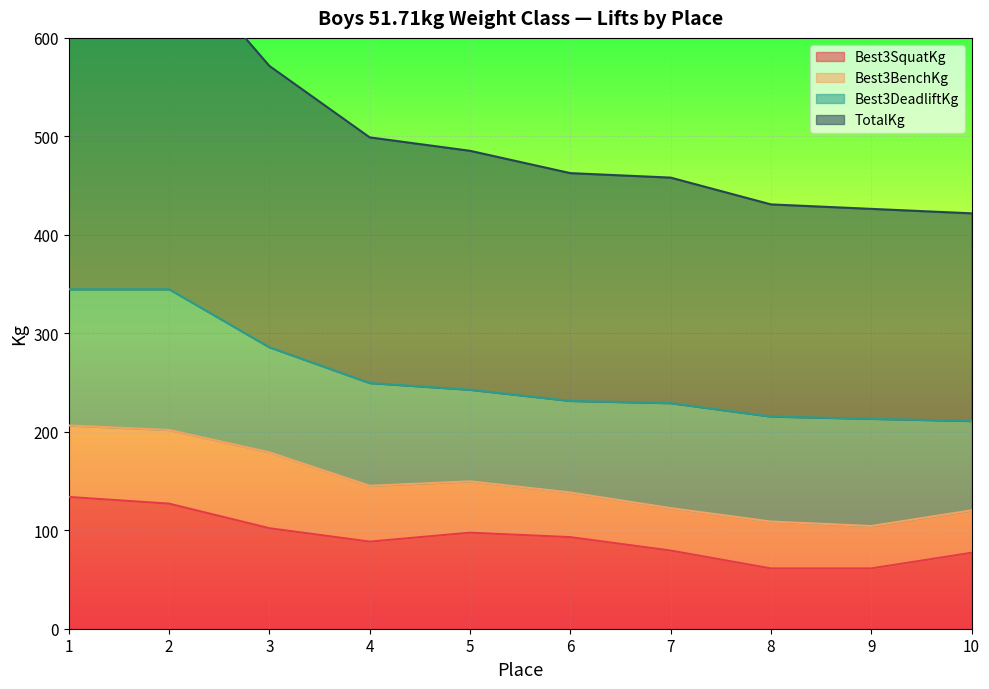

The value of Best3SquatKg at 3 is 148.6. True or false?

False